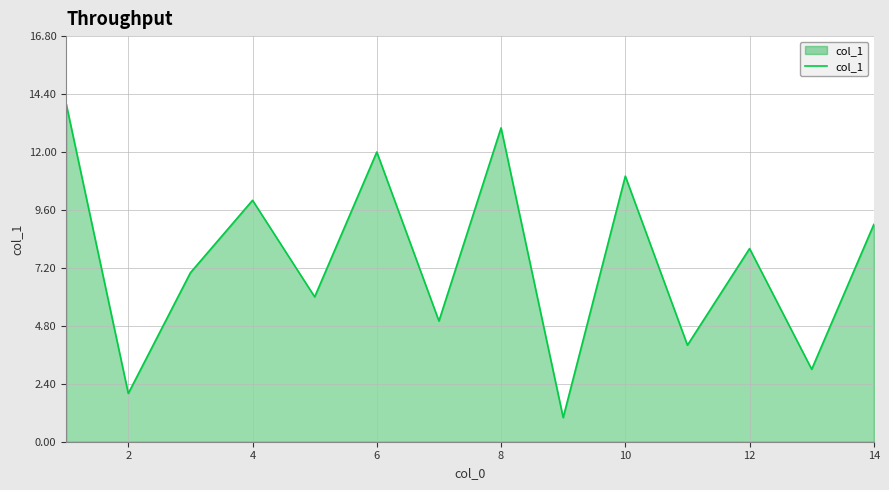

How many lines are shown in the chart?

1